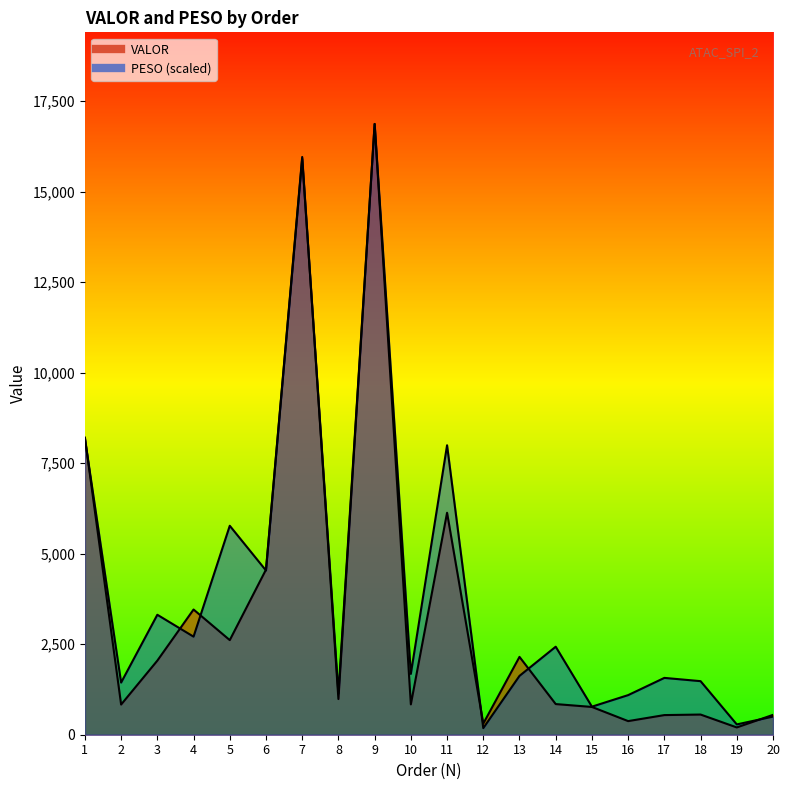

How many data points in PESO are less than 1680?

10